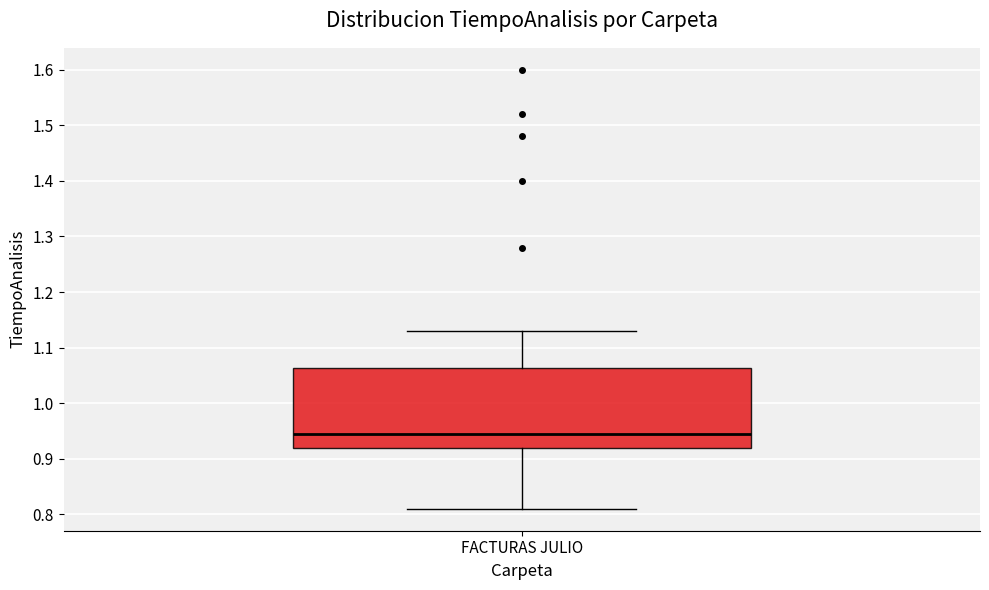

Where does the median line of the box for FACTURAS JULIO sit on the y-axis? The values are not printed on the chart, so give them approximately, as read against the axis.

0.95